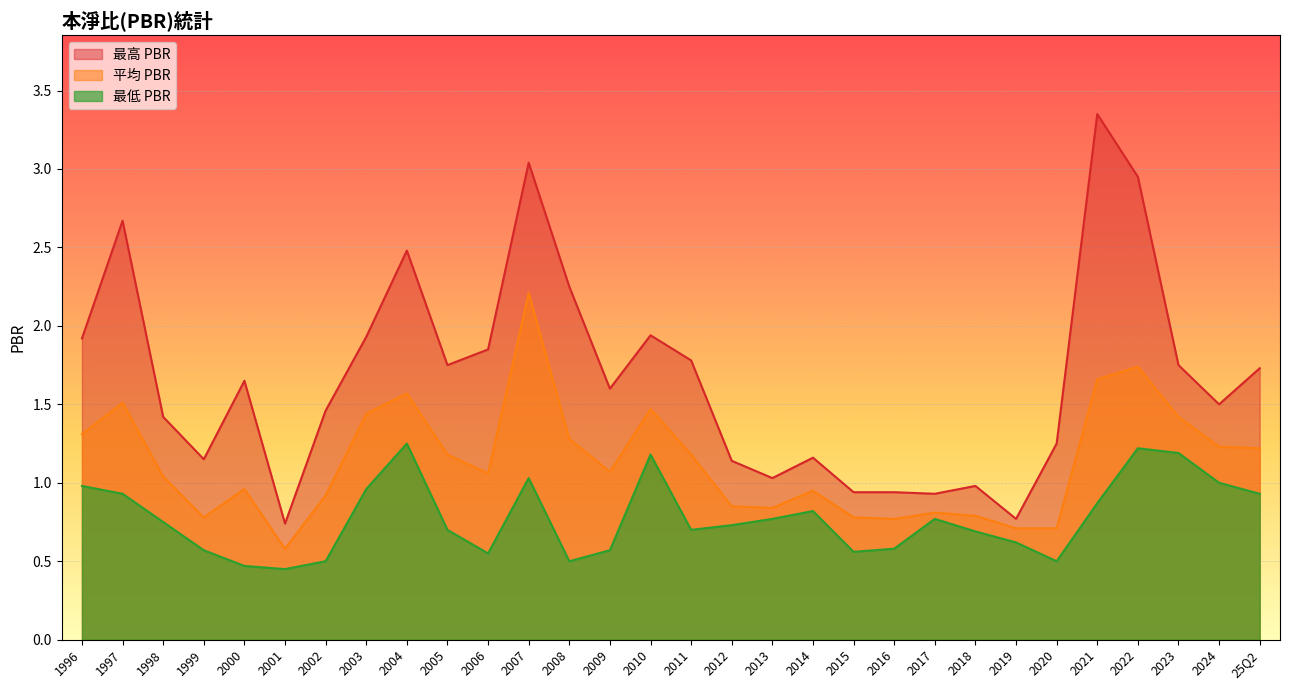

Reading left to right, transcribe all the data shown in this chart.

最高 PBR: 25Q2=1.7	2024=1.5	2023=1.8	2022=3.0	2021=3.4	2020=1.2	2019=0.8	2018=1.0	2017=0.9	2016=0.9	2015=0.9	2014=1.2	2013=1.0	2012=1.1	2011=1.8	2010=1.9	2009=1.6	2008=2.2	2007=3.0	2006=1.9	2005=1.8	2004=2.5	2003=1.9	2002=1.5	2001=0.7	2000=1.6	1999=1.1	1998=1.4	1997=2.7	1996=1.9
平均 PBR: 25Q2=1.2	2024=1.2	2023=1.4	2022=1.7	2021=1.7	2020=0.7	2019=0.7	2018=0.8	2017=0.8	2016=0.8	2015=0.8	2014=0.9	2013=0.8	2012=0.8	2011=1.2	2010=1.5	2009=1.1	2008=1.3	2007=2.2	2006=1.1	2005=1.2	2004=1.6	2003=1.4	2002=0.9	2001=0.6	2000=1.0	1999=0.8	1998=1.0	1997=1.5	1996=1.3
最低 PBR: 25Q2=0.9	2024=1.0	2023=1.2	2022=1.2	2021=0.9	2020=0.5	2019=0.6	2018=0.7	2017=0.8	2016=0.6	2015=0.6	2014=0.8	2013=0.8	2012=0.7	2011=0.7	2010=1.2	2009=0.6	2008=0.5	2007=1.0	2006=0.6	2005=0.7	2004=1.2	2003=1.0	2002=0.5	2001=0.5	2000=0.5	1999=0.6	1998=0.8	1997=0.9	1996=1.0